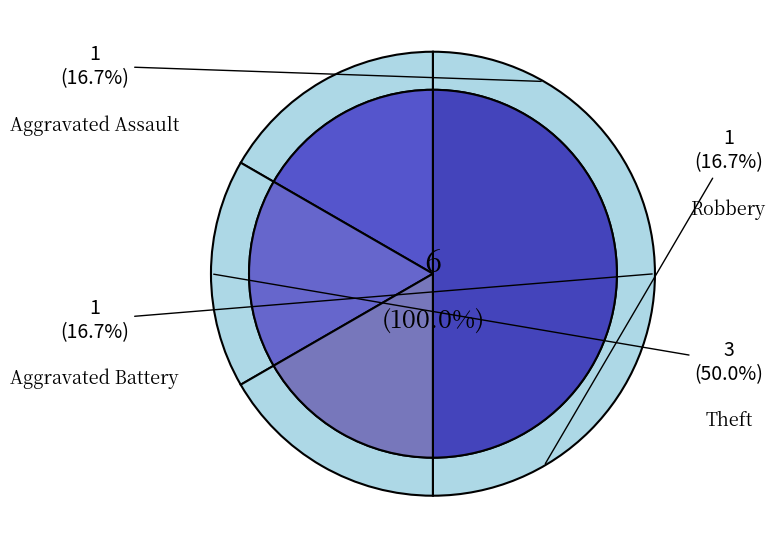

Rank the categories by value from highest to lowest.

Theft, Aggravated Assault, Aggravated Battery, Robbery